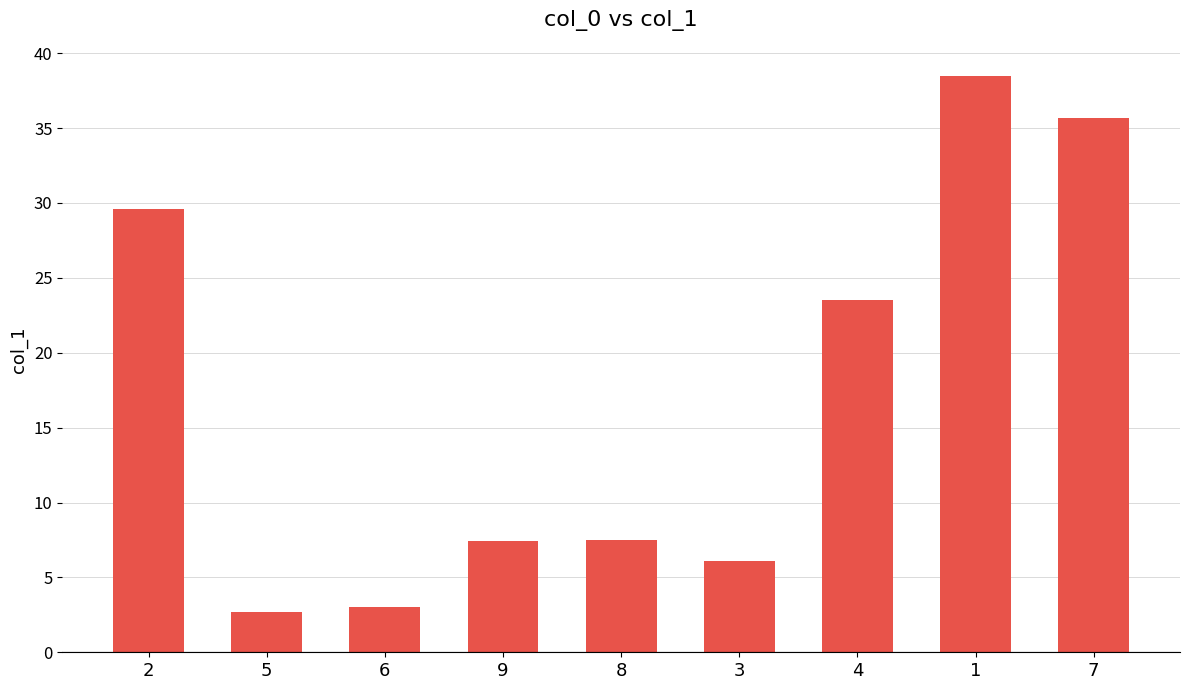

What is the difference between the values at 1 and 8?

31.0